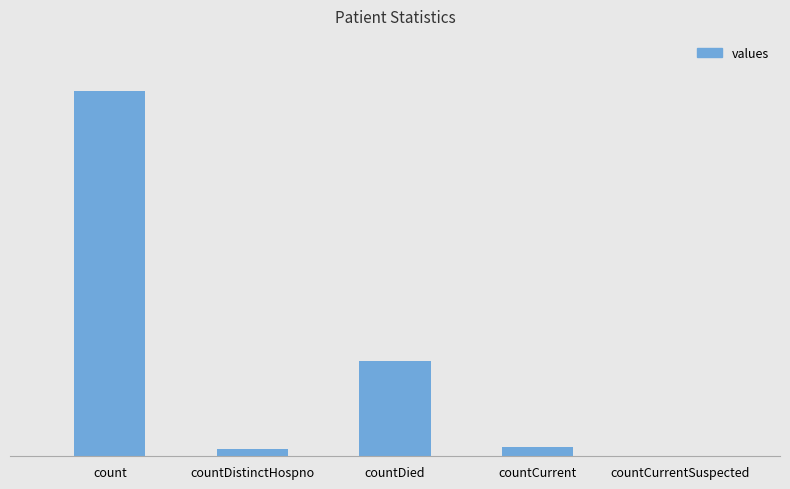

How many values are below 23?

2